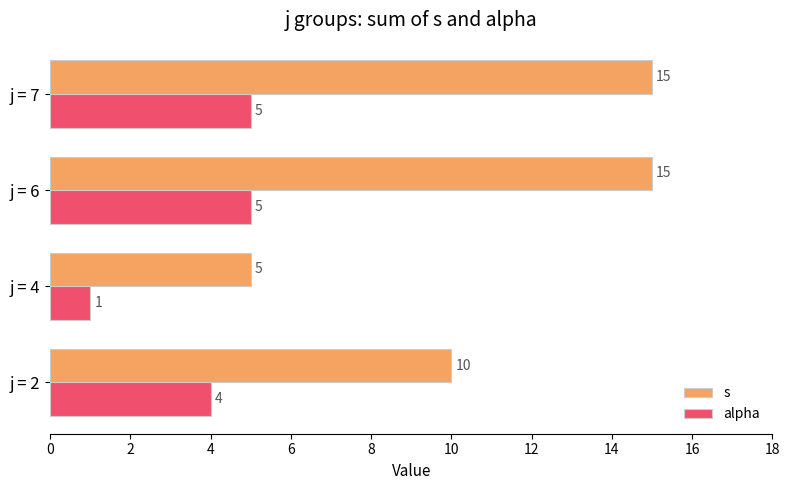

What is the minimum value for s?

5